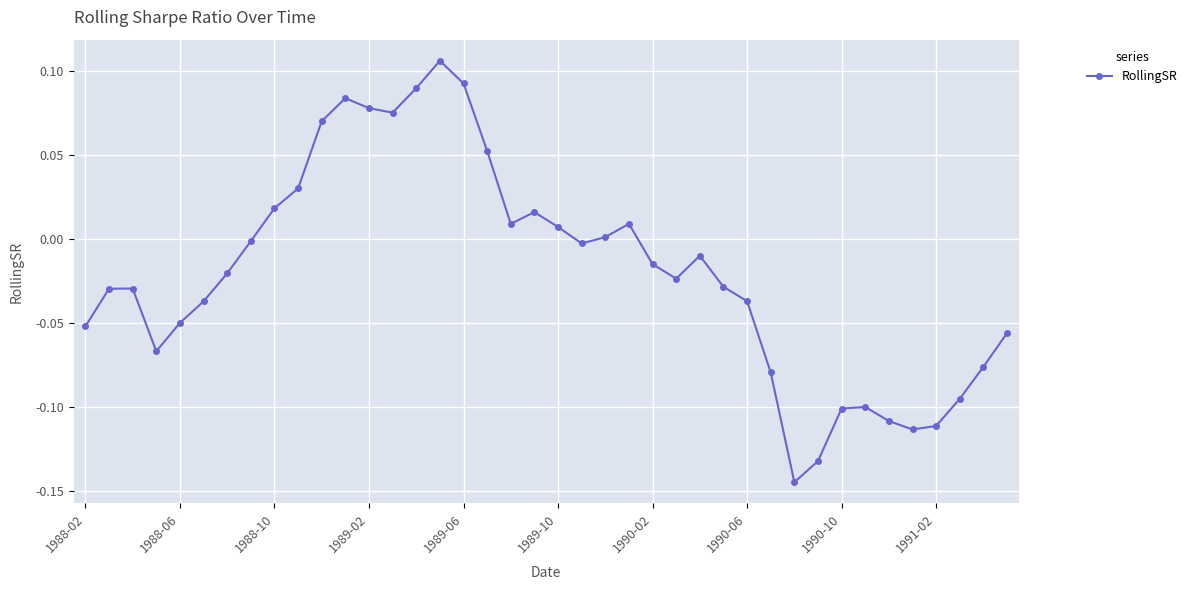

How many distinct data groups are displayed?

1